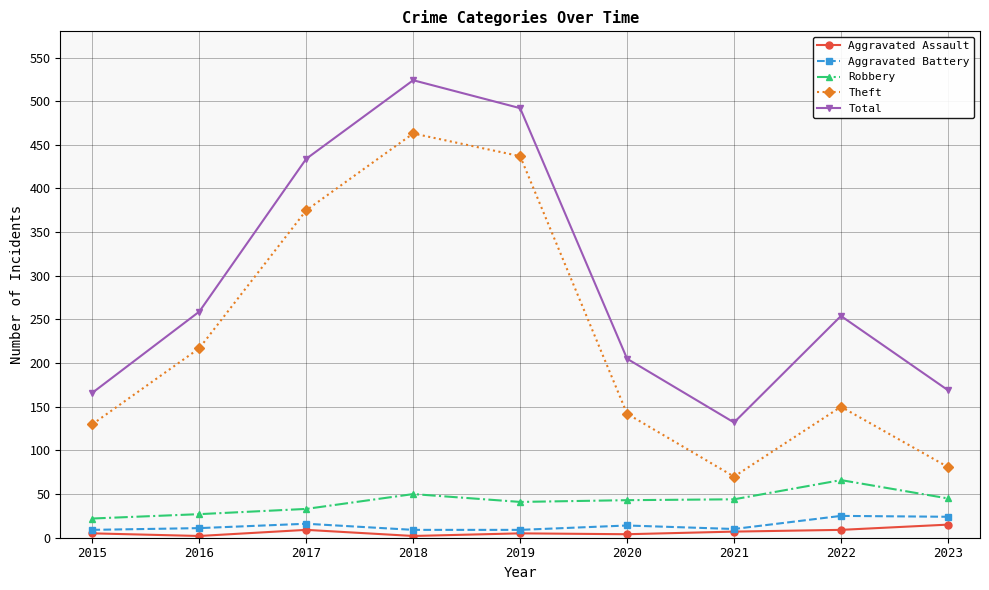

Which category has the highest value in the Aggravated Assault series?

2023